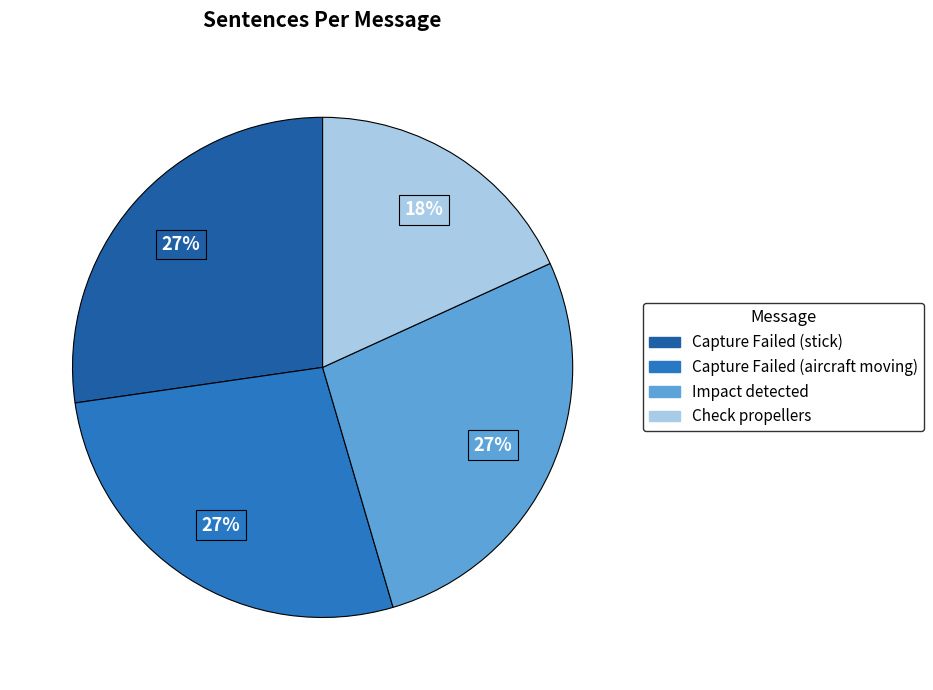

Does any single category account for the majority?

No